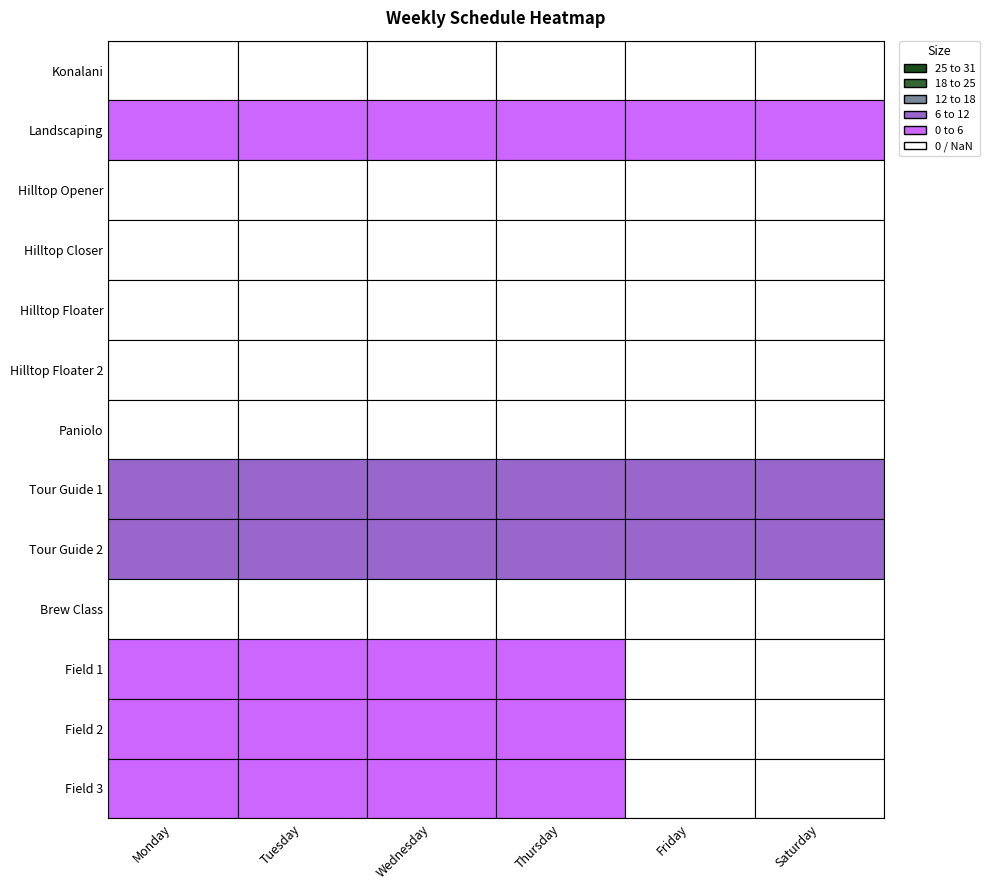

At how many categories does at least one series exceed 0?

6